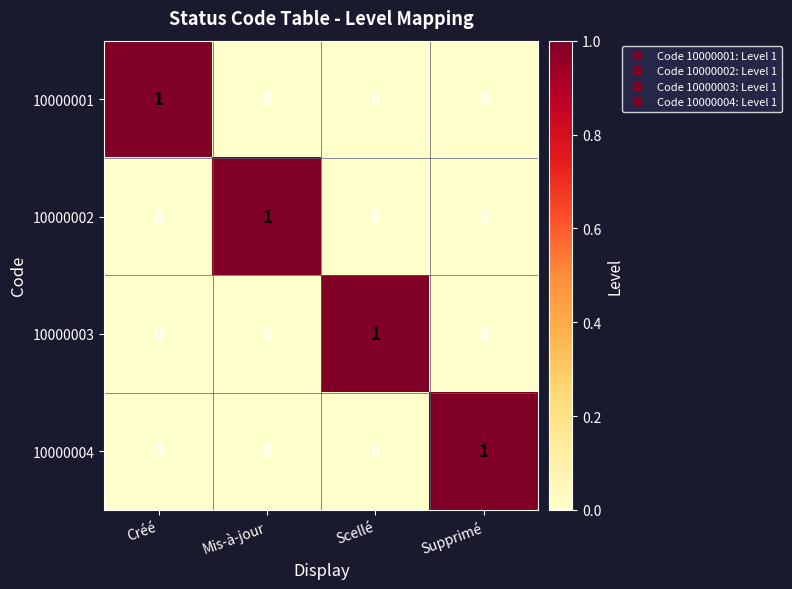

Count the 10000004 values in the range 0 to 1.

4